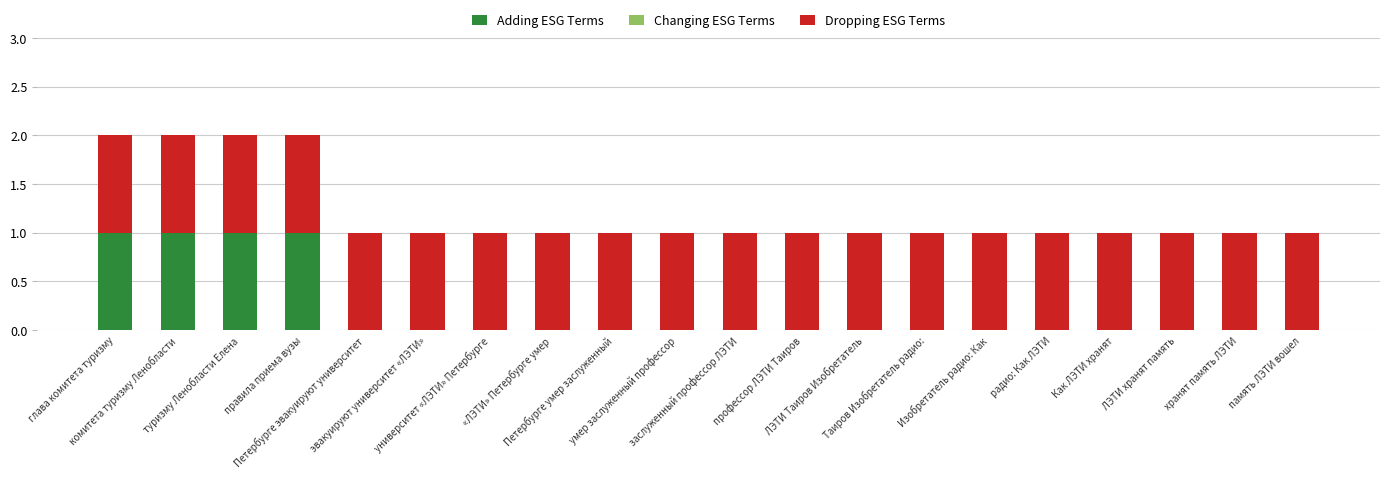

How many series are shown in this chart?

2